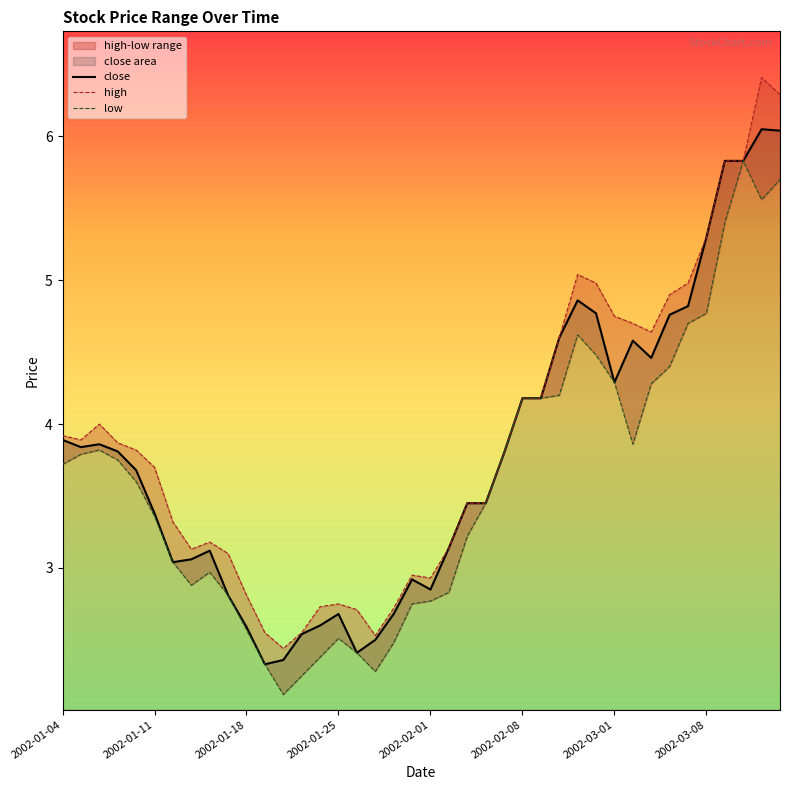

True or false: close has a value of 7.5 at 2002-03-08.

False